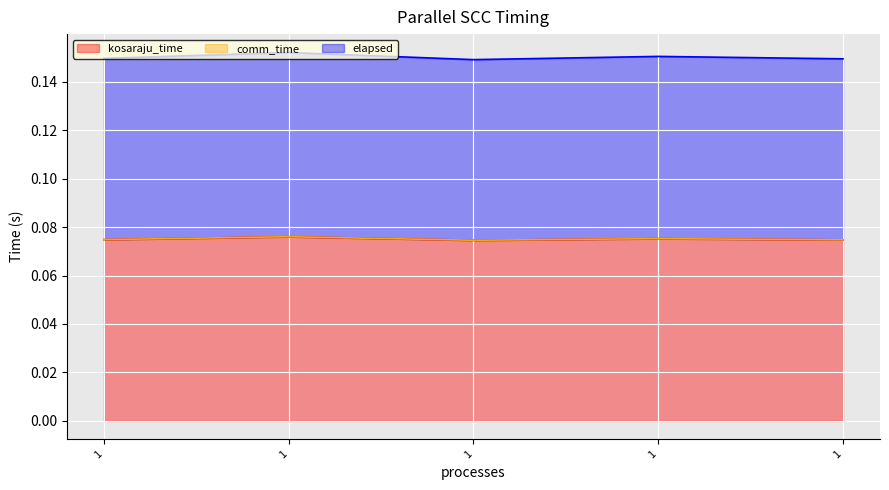

True or false: kosaraju_time and elapsed intersect in this chart.

False